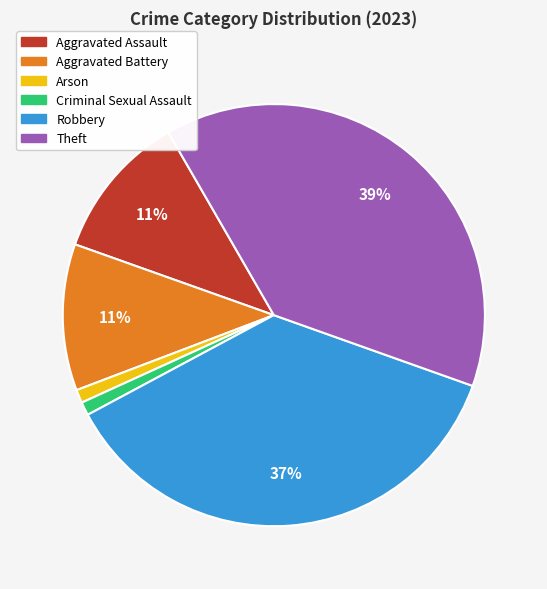

How many slices are in this pie chart?

6